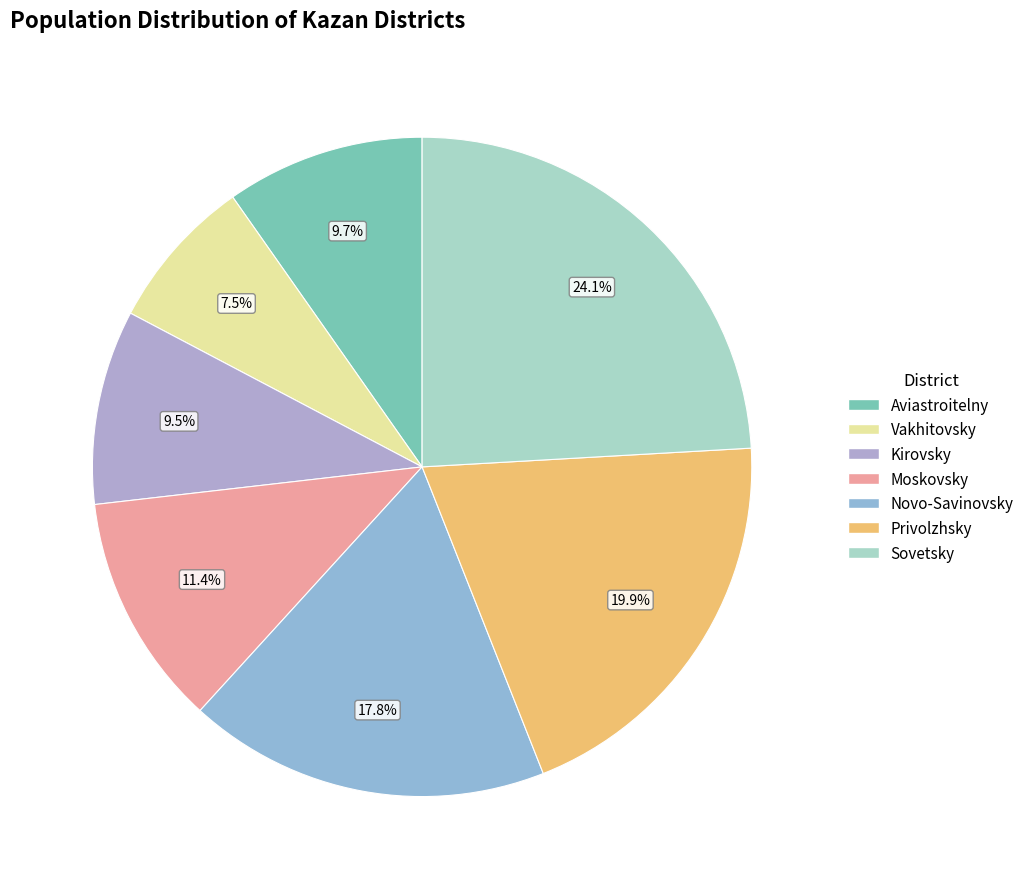

Does Aviastroitelny account for over 50% of the chart?

No